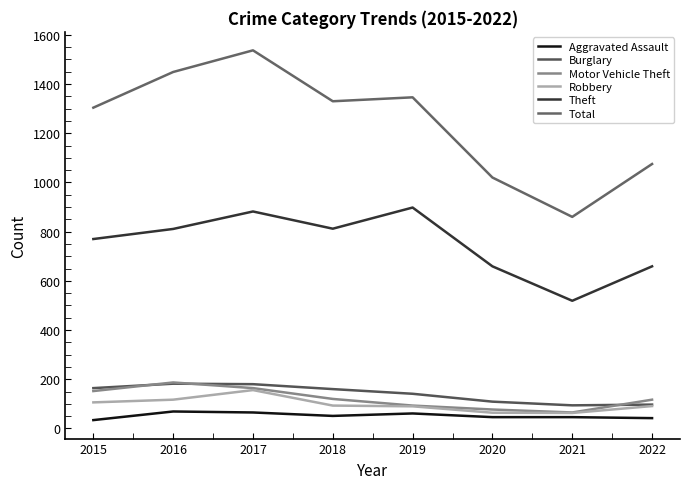

True or false: Theft and Total cross at least once.

False